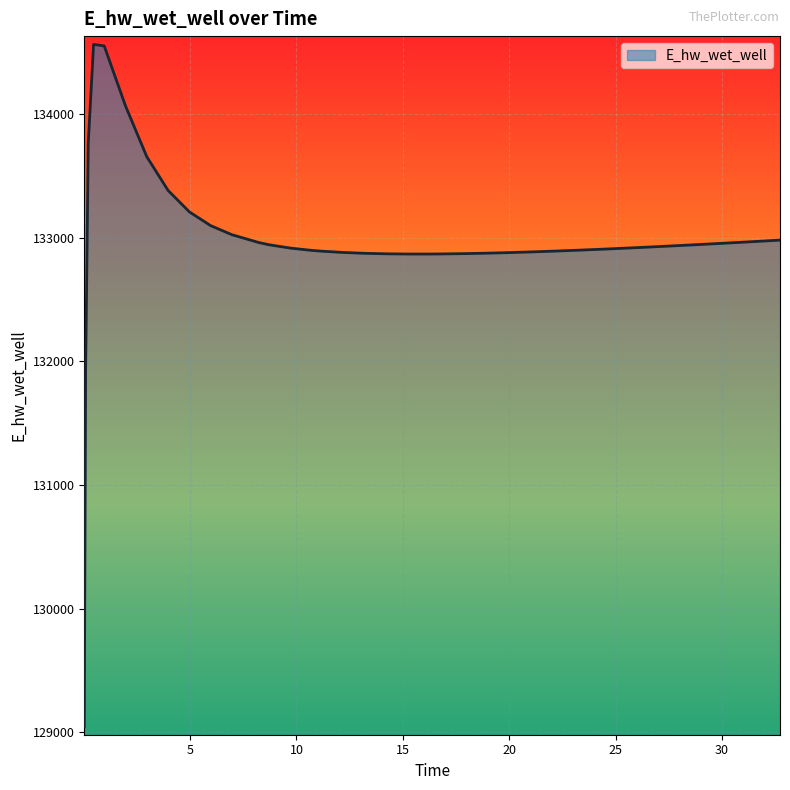

What is the greatest value displayed?

134560.7